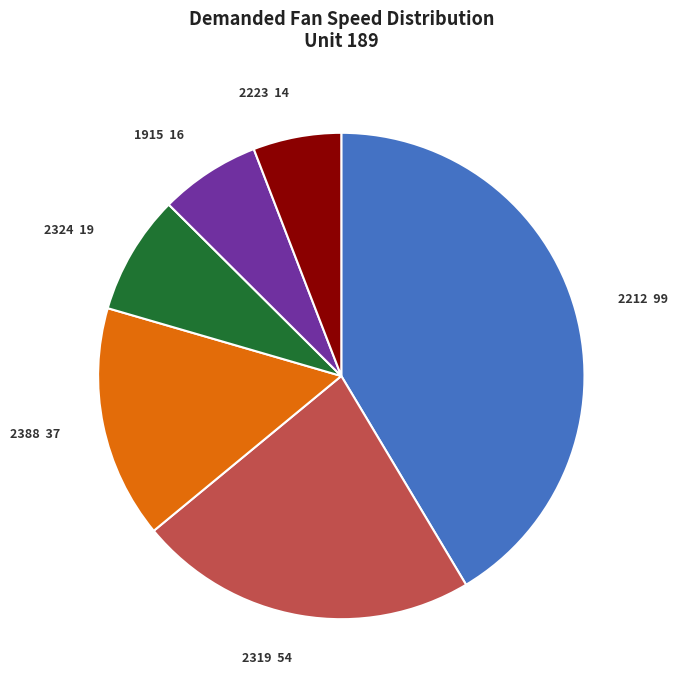

How many segments does this pie chart have?

6